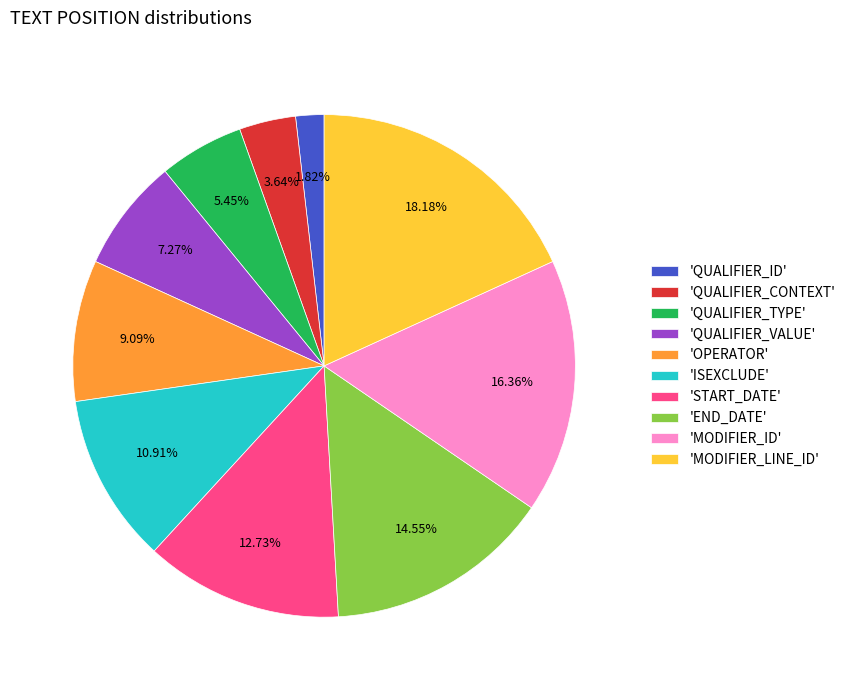

Is there any slice that represents more than half of the pie?

No